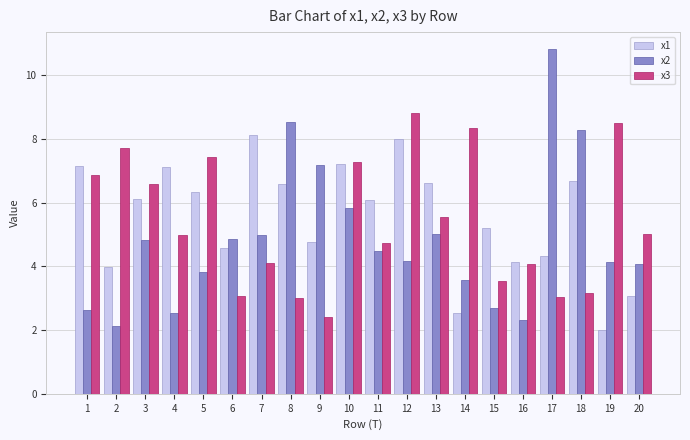

What is the total value across all series at 6?

12.5